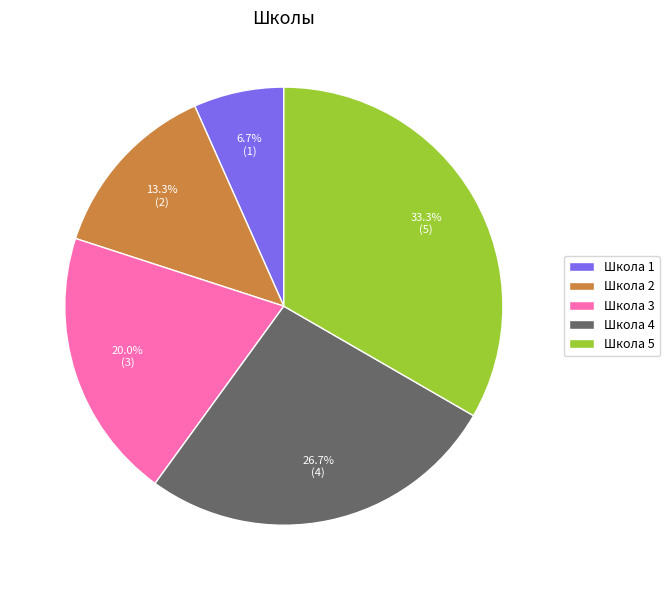

How many slices are in this pie chart?

5